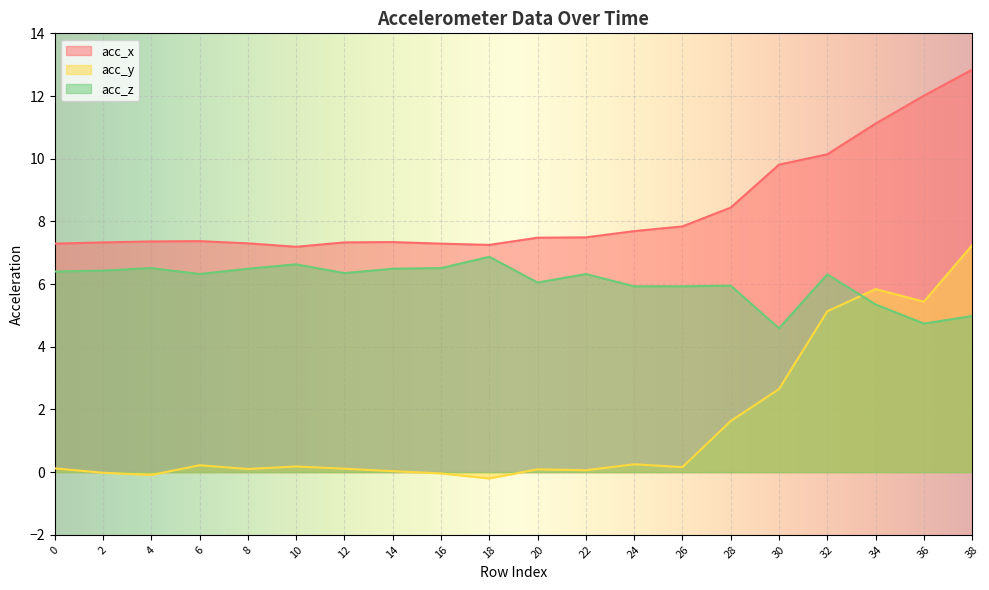

What is the sum of the acc_x values at 6 and 16?

14.7